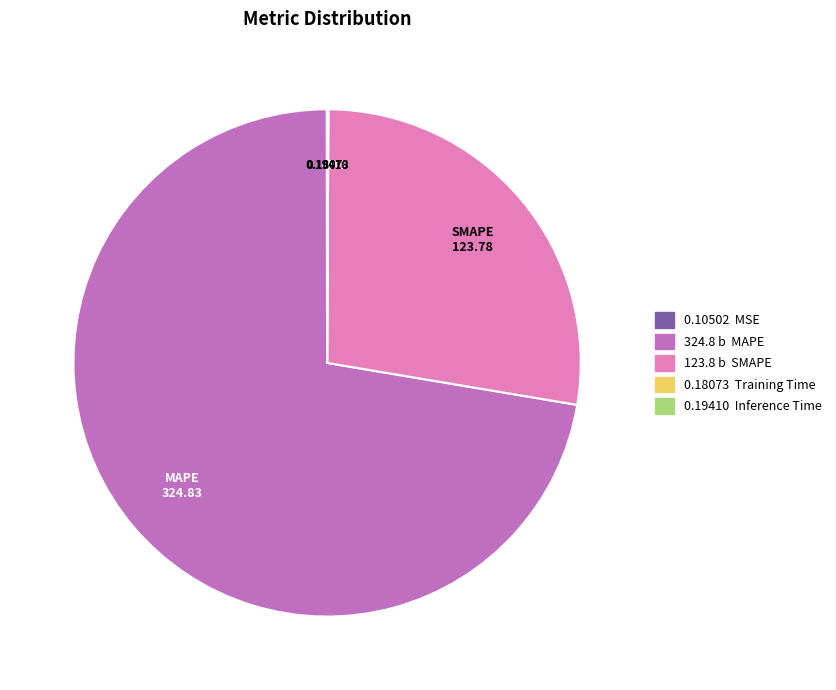

Is there any slice that represents more than half of the pie?

Yes